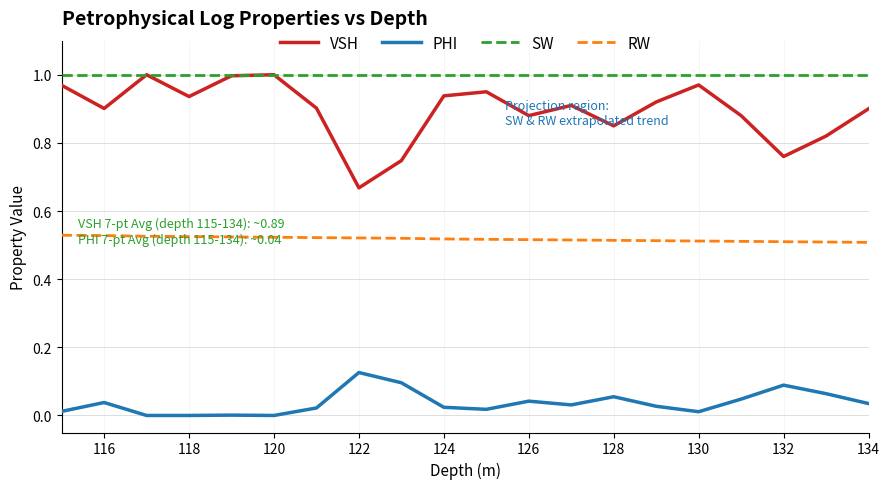

Which series has the largest range (max minus min)?

VSH